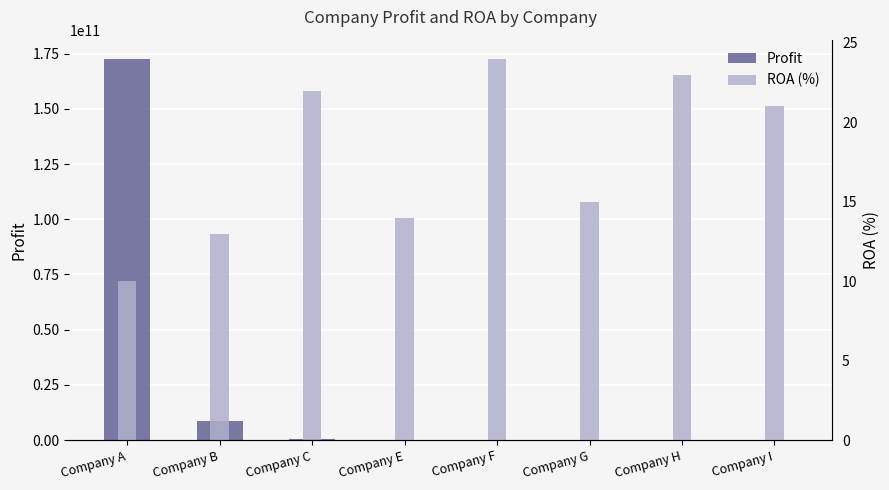

True or false: Profit has a value of 85 at Company F.

True